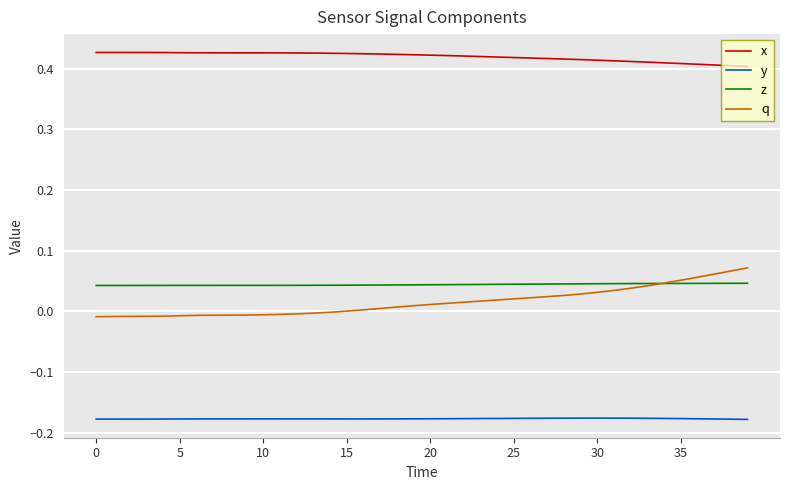

Rank the series by their maximum value, from highest to lowest.

x, q, z, y